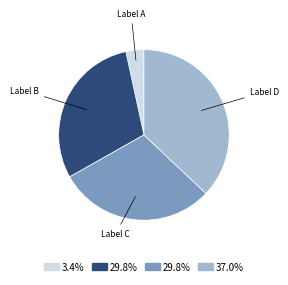

Approximately how many times larger is the value at Label D compared to Label A?

10.9